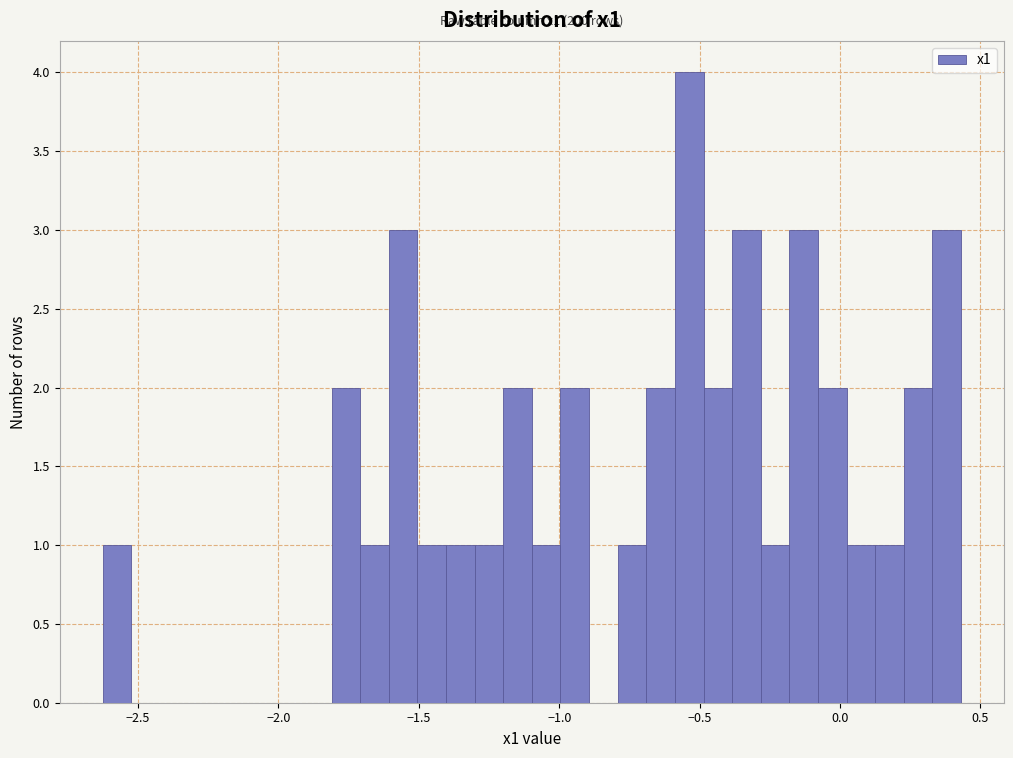

Around what value on the x-axis is the tallest bar? Give the approximate position of its centre, as read against the axis.

-0.55